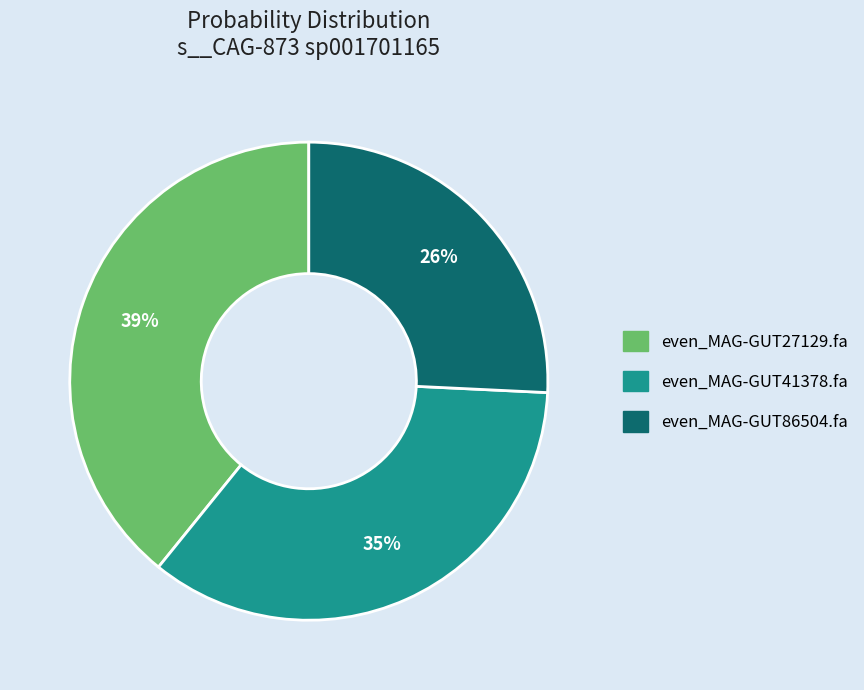

Which slice is the smallest?

even_MAG-GUT86504.fa